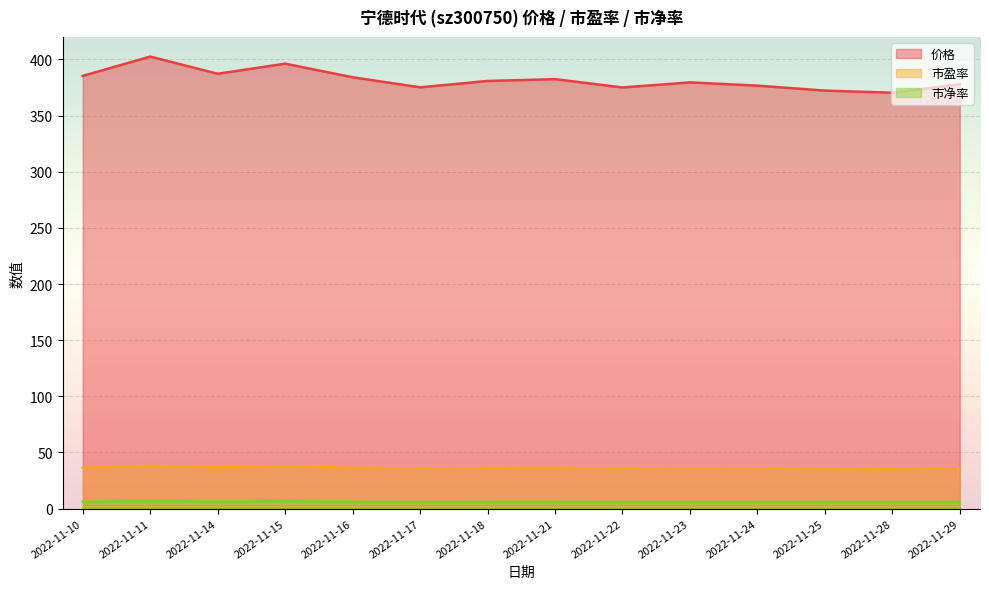

How many distinct data groups are displayed?

3